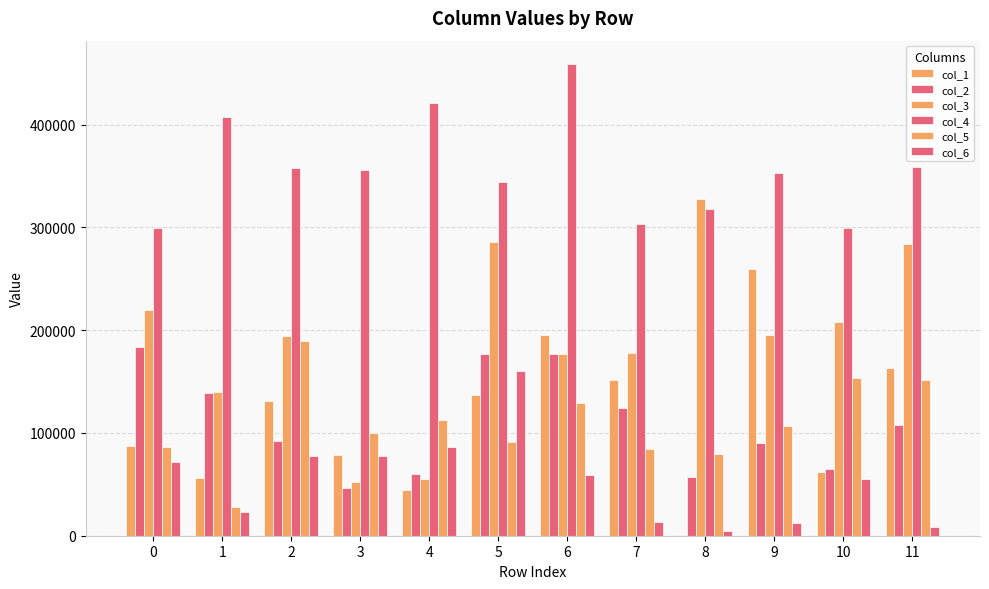

What is the value of the col_4 bar at the 5th from the left?

420518